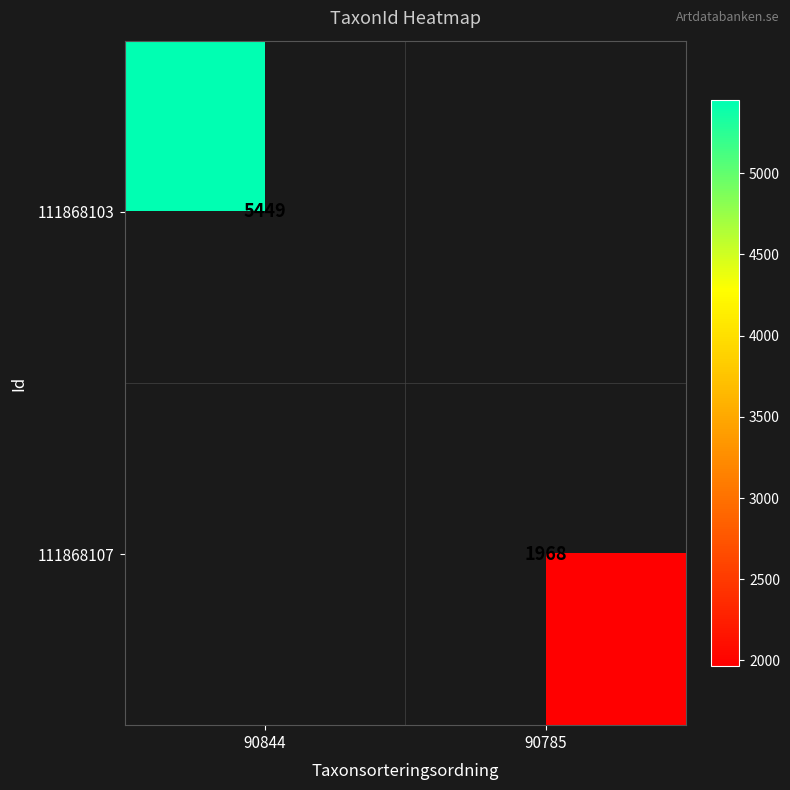

The value of 111868107 at 90785 is 1353. True or false?

False